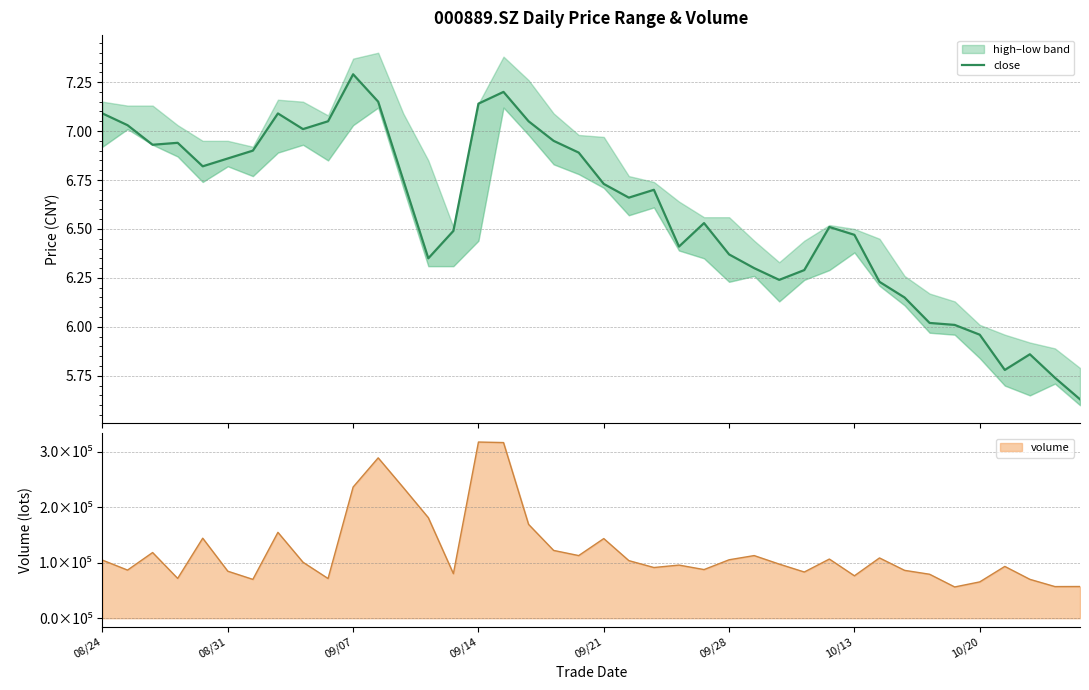

Reading right to left, list all the values displayed in this chart.

5.6	5.7	5.9	5.8	6.0	6.0	6.0	6.2	6.2	6.5	6.5	6.3	6.2	6.3	6.4	6.5	6.4	6.7	6.7	6.7	6.9	7.0	7.0	7.2	7.1	6.5	6.3	6.8	7.2	7.3	7.0	7.0	7.1	6.9	6.9	6.8	6.9	6.9	7.0	7.1